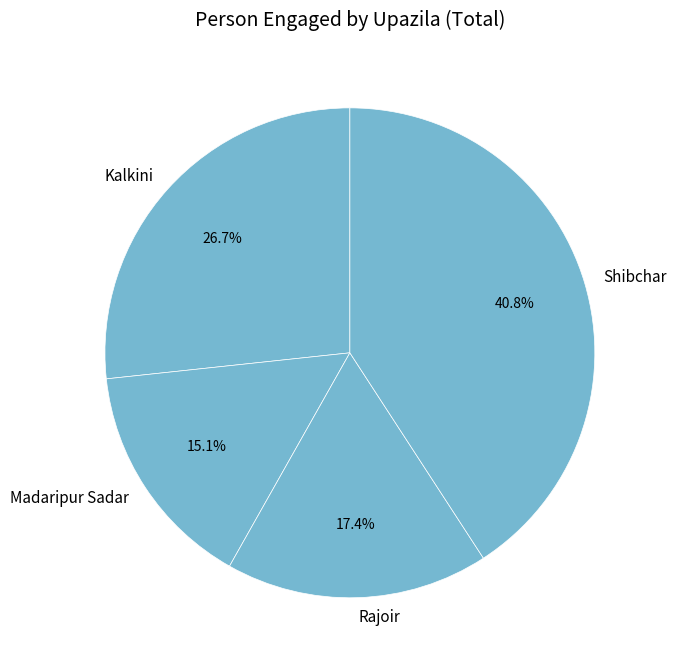

Approximately how many times larger is the value at Kalkini compared to Shibchar?

0.7